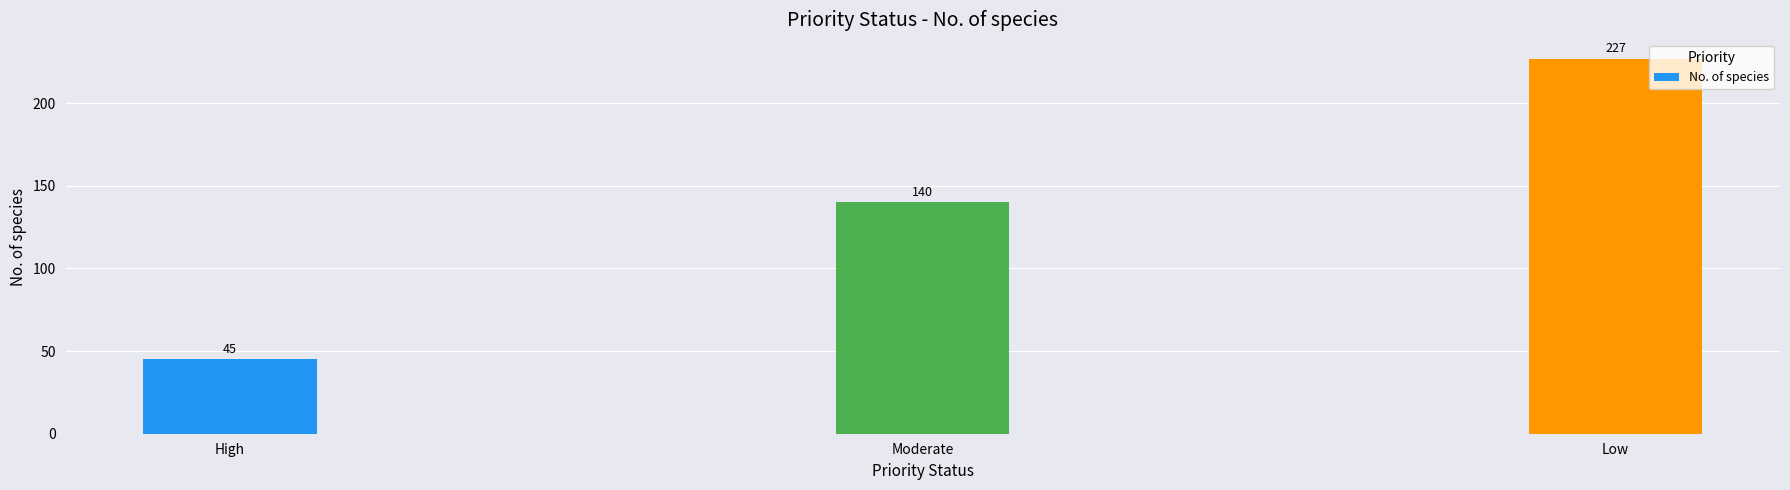

What is the average value?

137